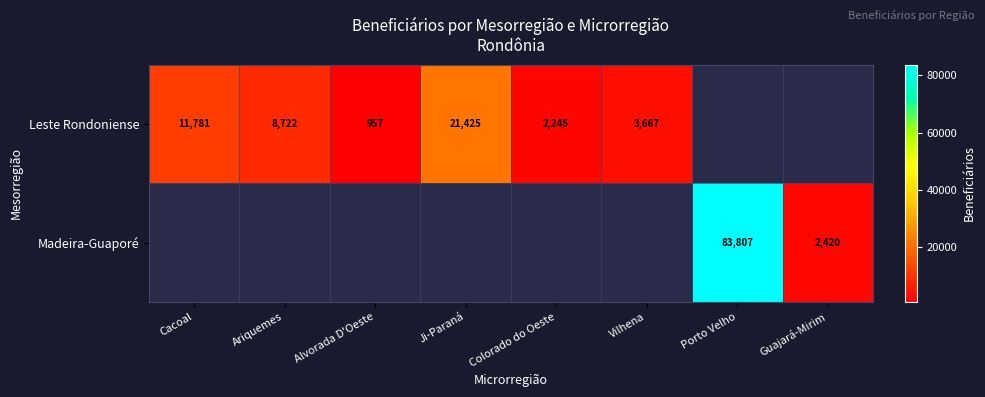

The Leste Rondoniense series shows 11781 at Cacoal. True or false?

True